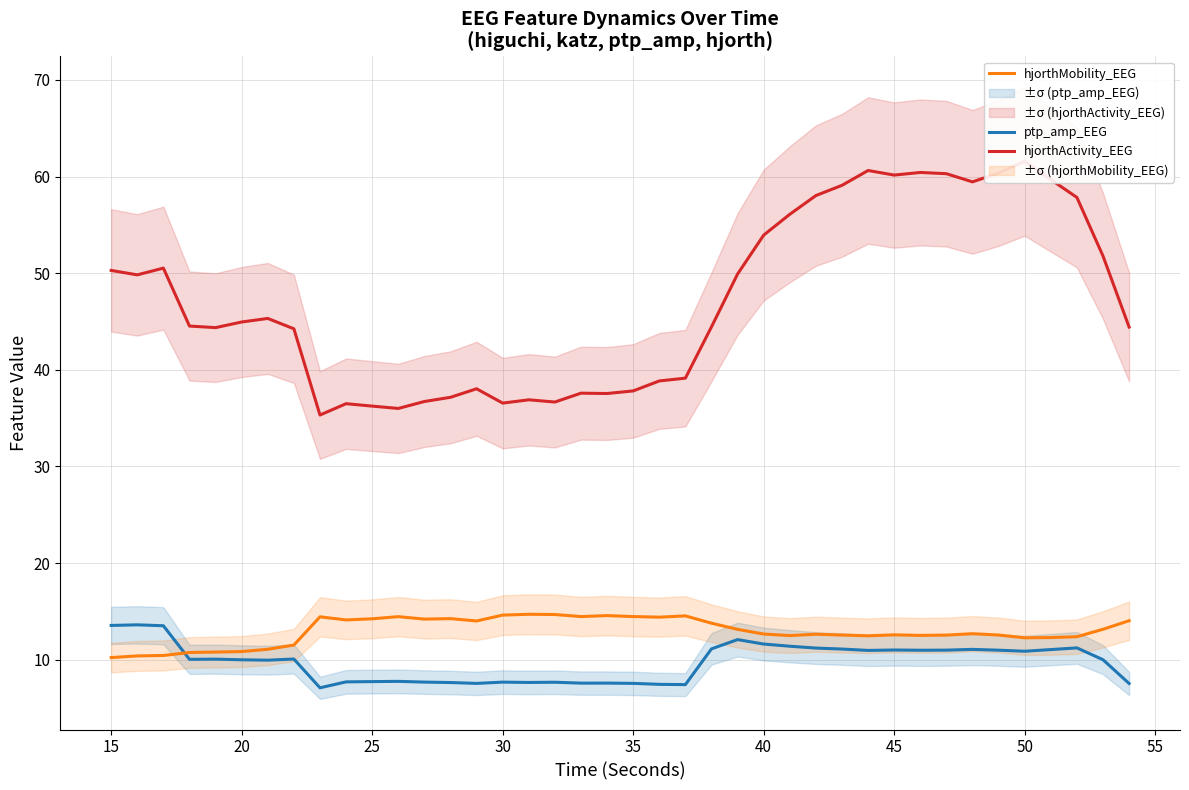

Which series ends up on top after the final intersection of hjorthMobility_EEG and ptp_amp_EEG?

hjorthMobility_EEG